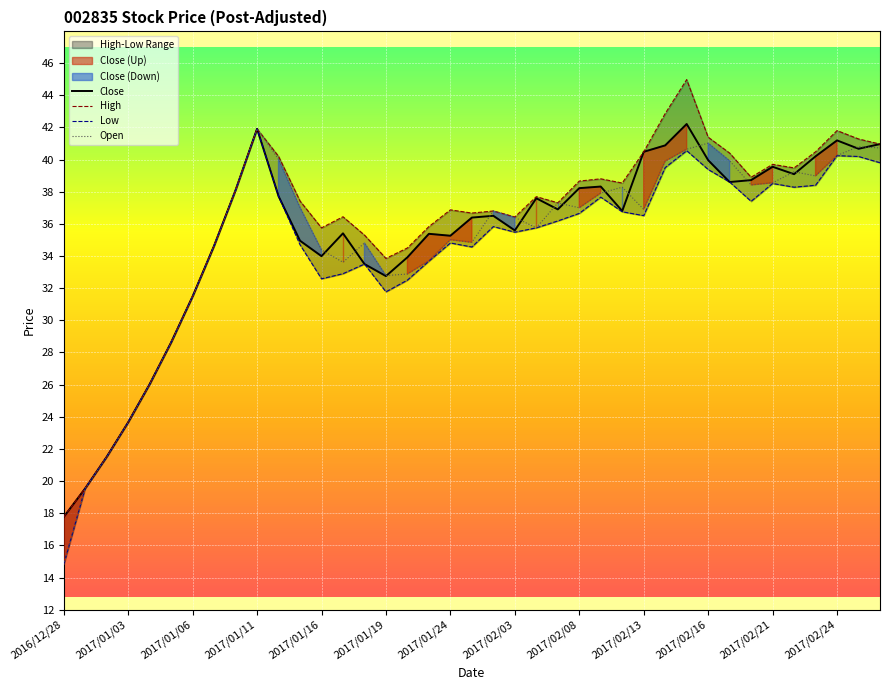

Is it true that Open equals 7.9 at 2017/01/24?

False